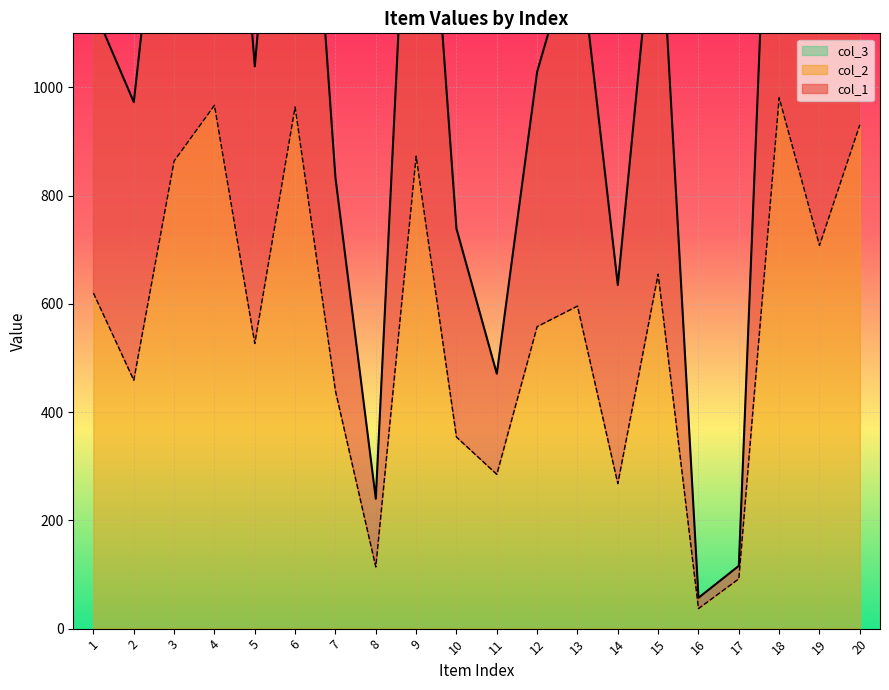

Where is the first local maximum for col_1?

4